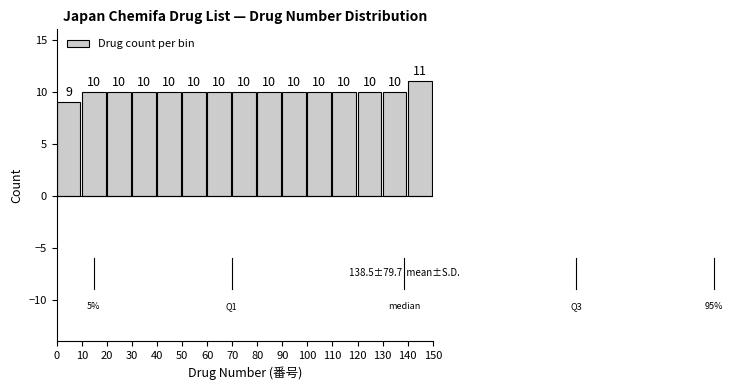

What is the height of the bar covering 0 to 10 on the x-axis?

9